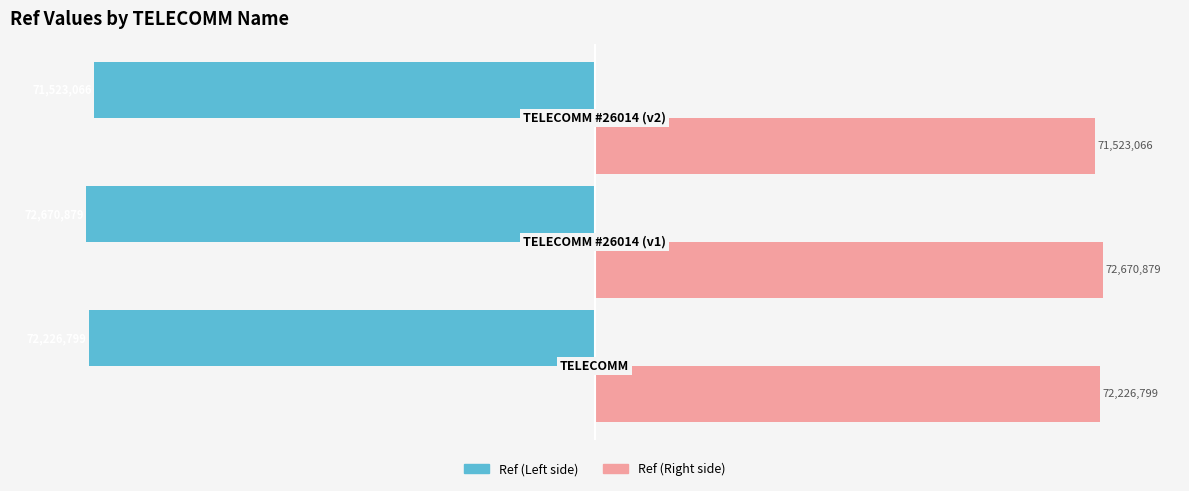

How many series are shown in this chart?

2